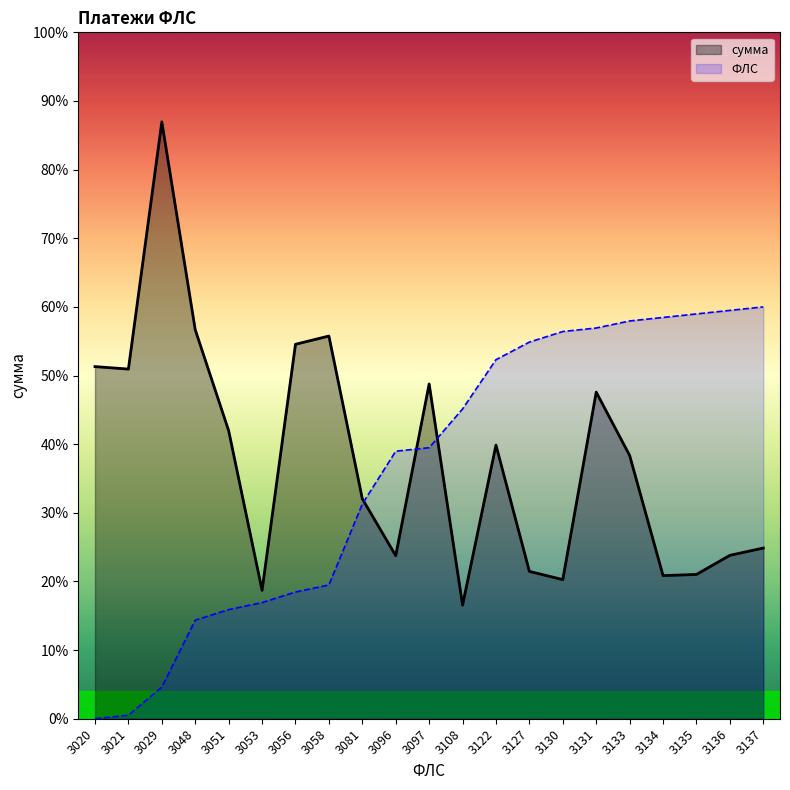

Reading left to right, extract all data points from this chart.

ФЛС: 0.0	112.8	1015.1	3158.0	3496.4	3721.9	4060.3	4285.9	6879.9	8571.7	8684.5	9925.2	11504.2	12068.1	12406.4	12519.2	12744.8	12857.6	12970.4	13083.2	13195.9
сумма: 11282.7	11203.8	19124.6	12463.7	9230.2	4113.1	11997.8	12262.2	7048.9	5223.6	10726.6	3640.6	8767.3	4720.6	4457.4	10464.9	8436.3	4585.6	4623.1	5235.6	5469.1